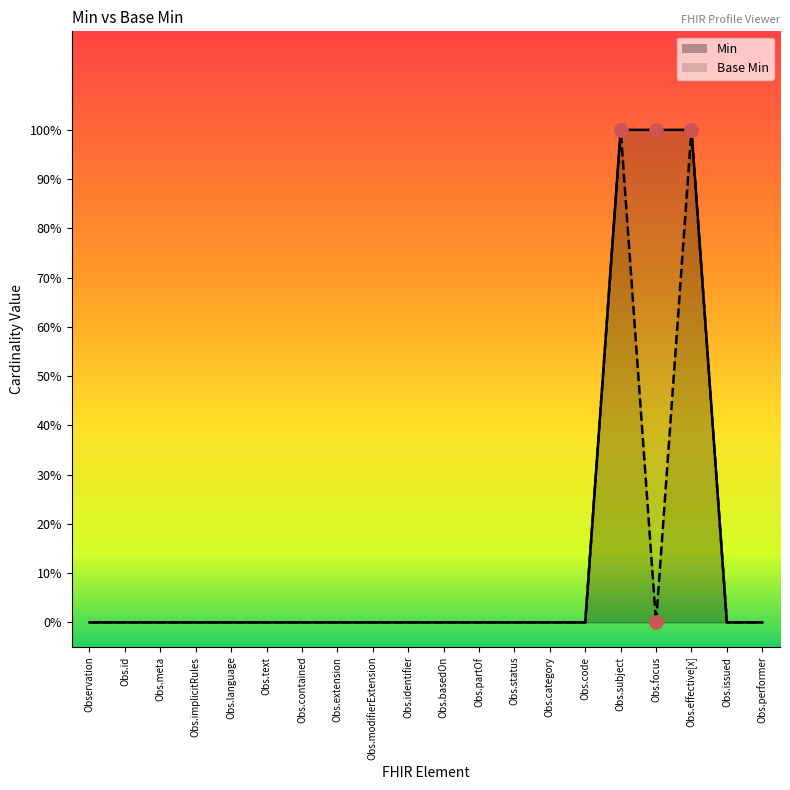

What are all the series names shown in the legend?

Min, Base Min